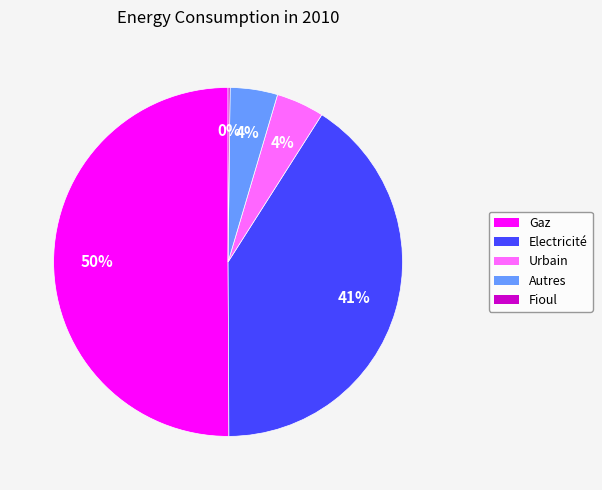

Is the sum of Urbain and Gaz greater than half?

Yes